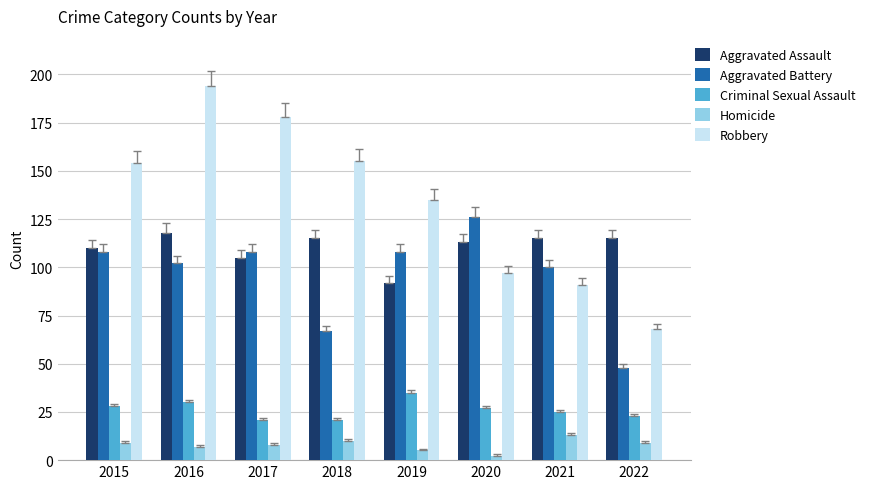

At which label does Aggravated Assault first exceed 115?

2016